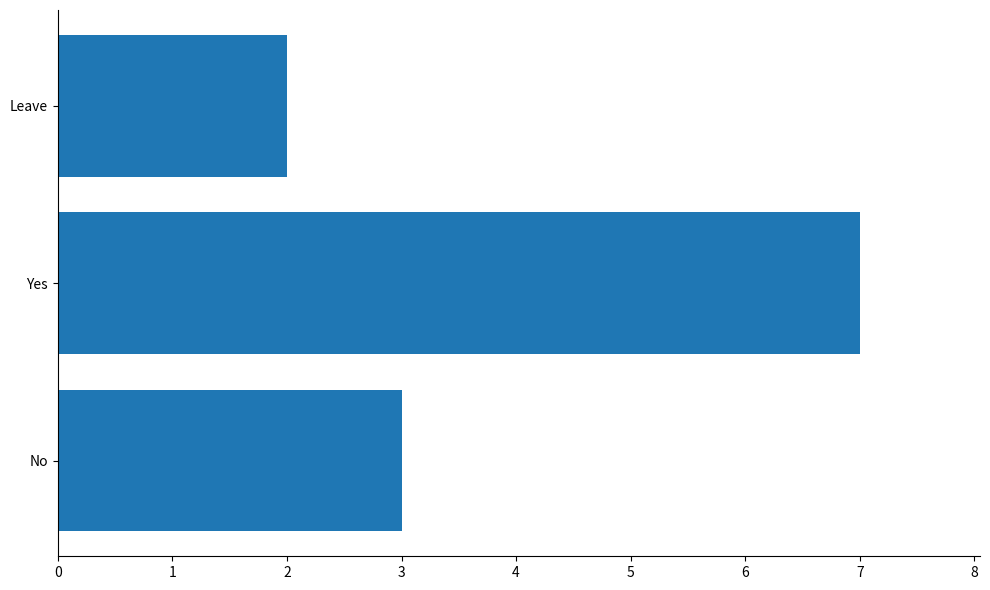

What is the ratio of the value at Leave to the value at No?

0.7